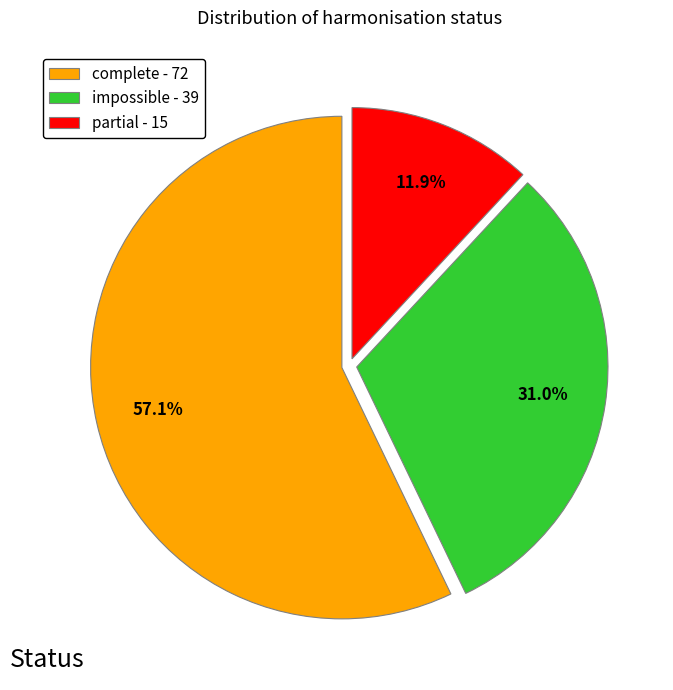

What is the smallest slice in the pie chart?

partial